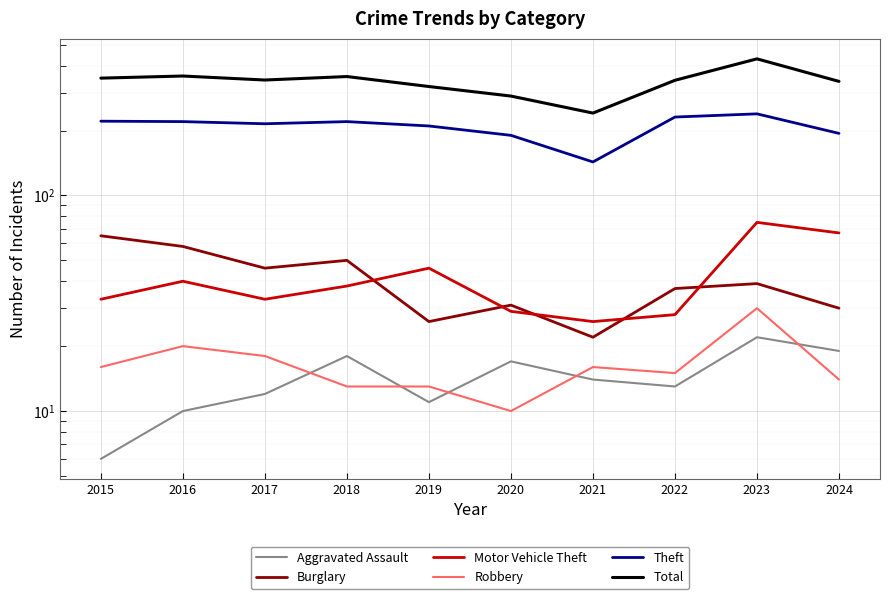

What is the total value across all series at 2023?

835